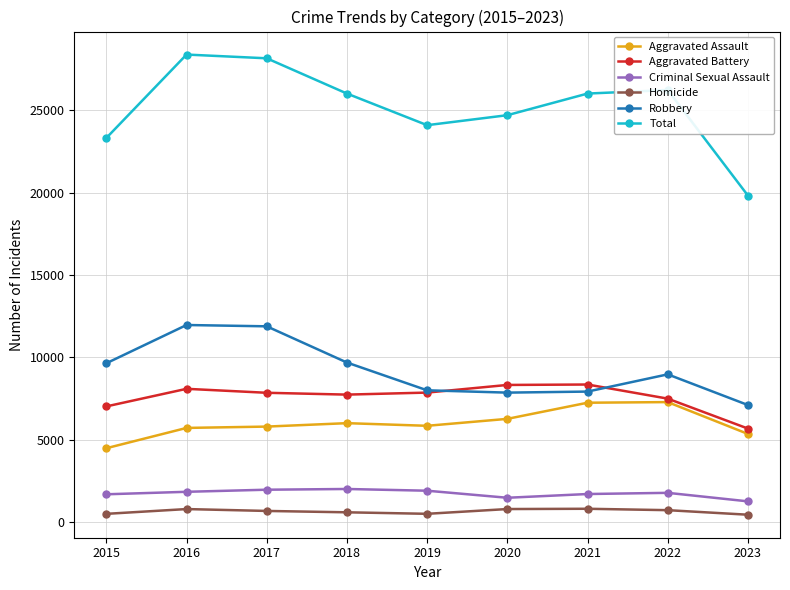

What is the total value across all series at 2017?

56302